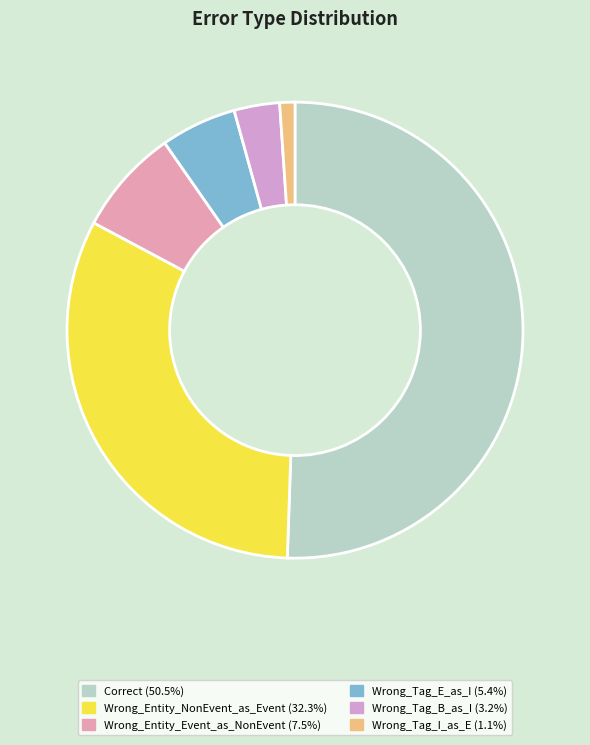

What percentage do Wrong_Tag_I_as_E and Correct together represent?

51.6%